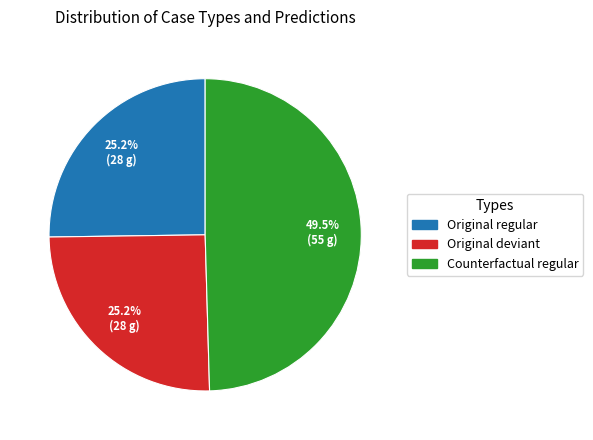

Is there a majority slice in this chart?

No